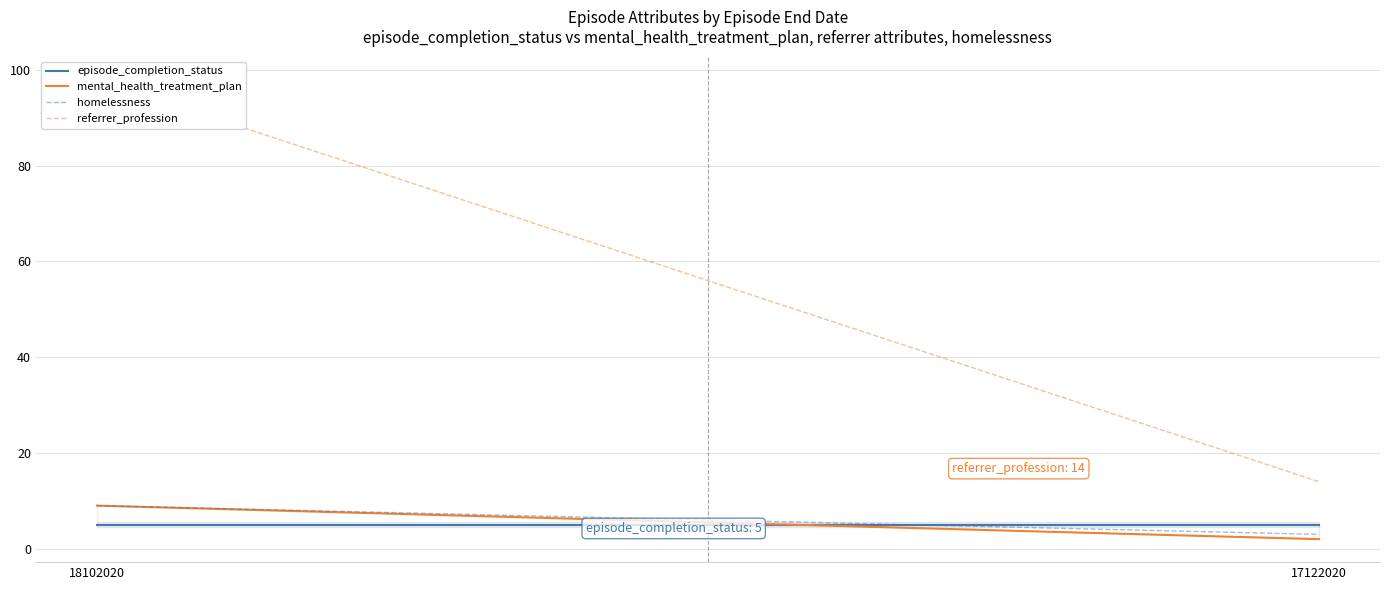

Does the chart have visible grid lines?

Yes